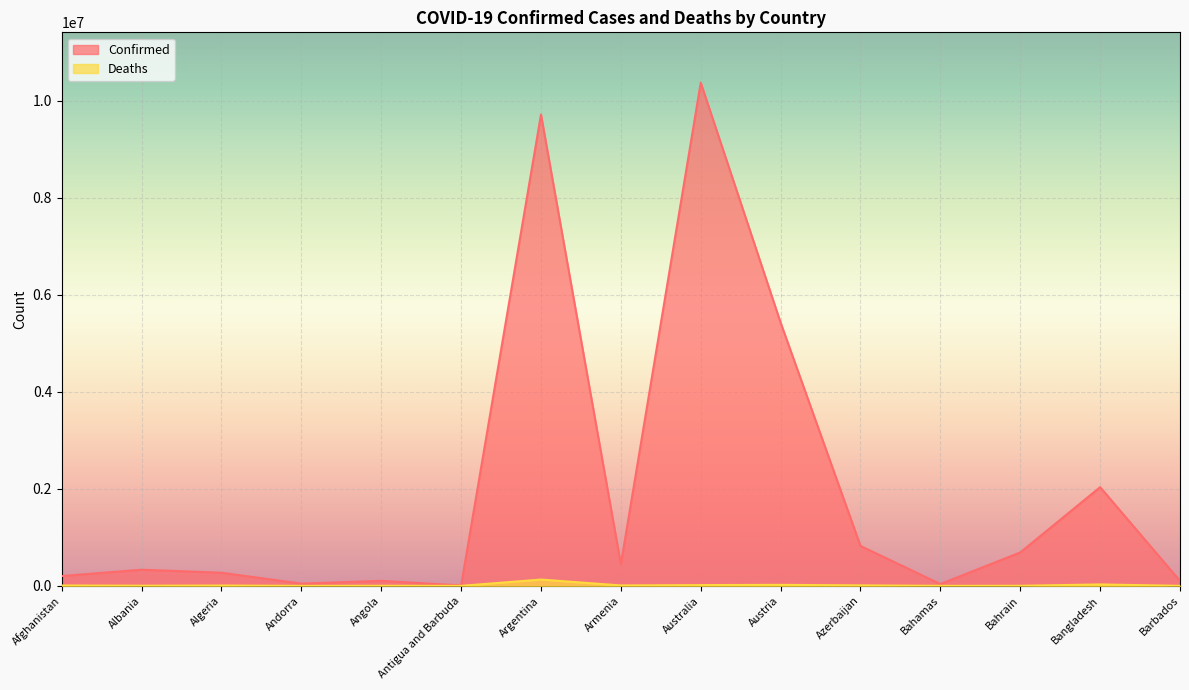

What is the difference between the Confirmed values at Afghanistan and Austria?

5223652